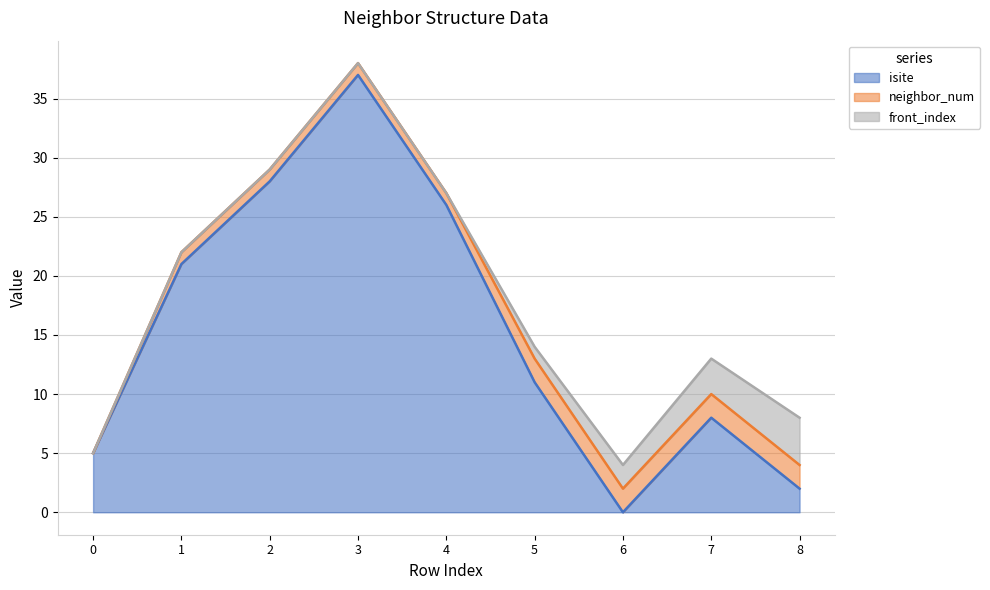

Does the chart display data point markers on the line(s)?

No